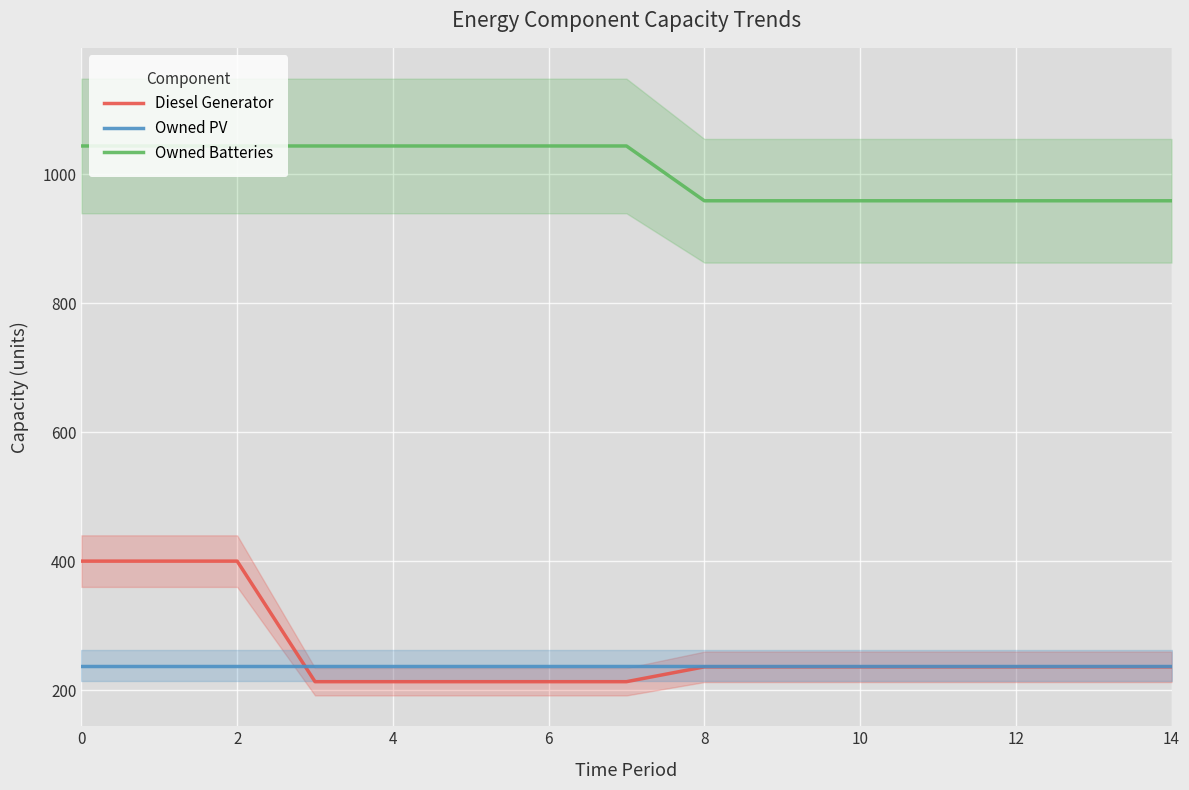

What is the maximum value shown in the chart?

1044